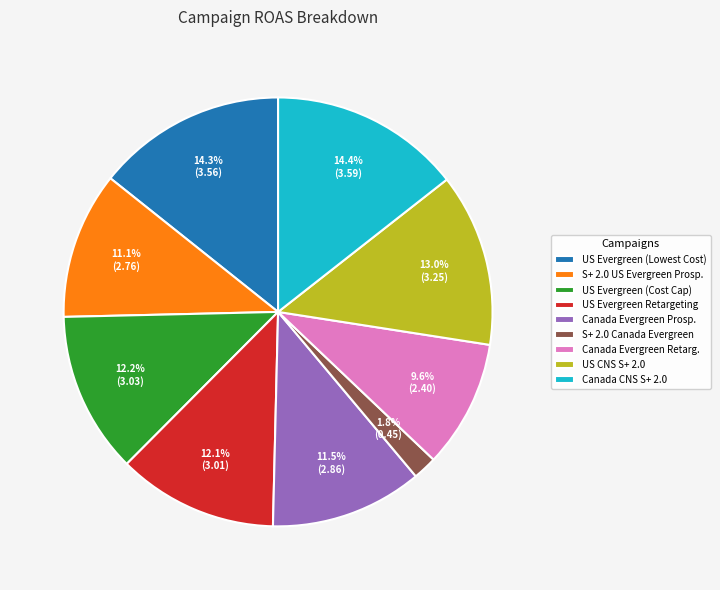

What percentage is NOT represented by US CNS S+ 2.0?

87.0%